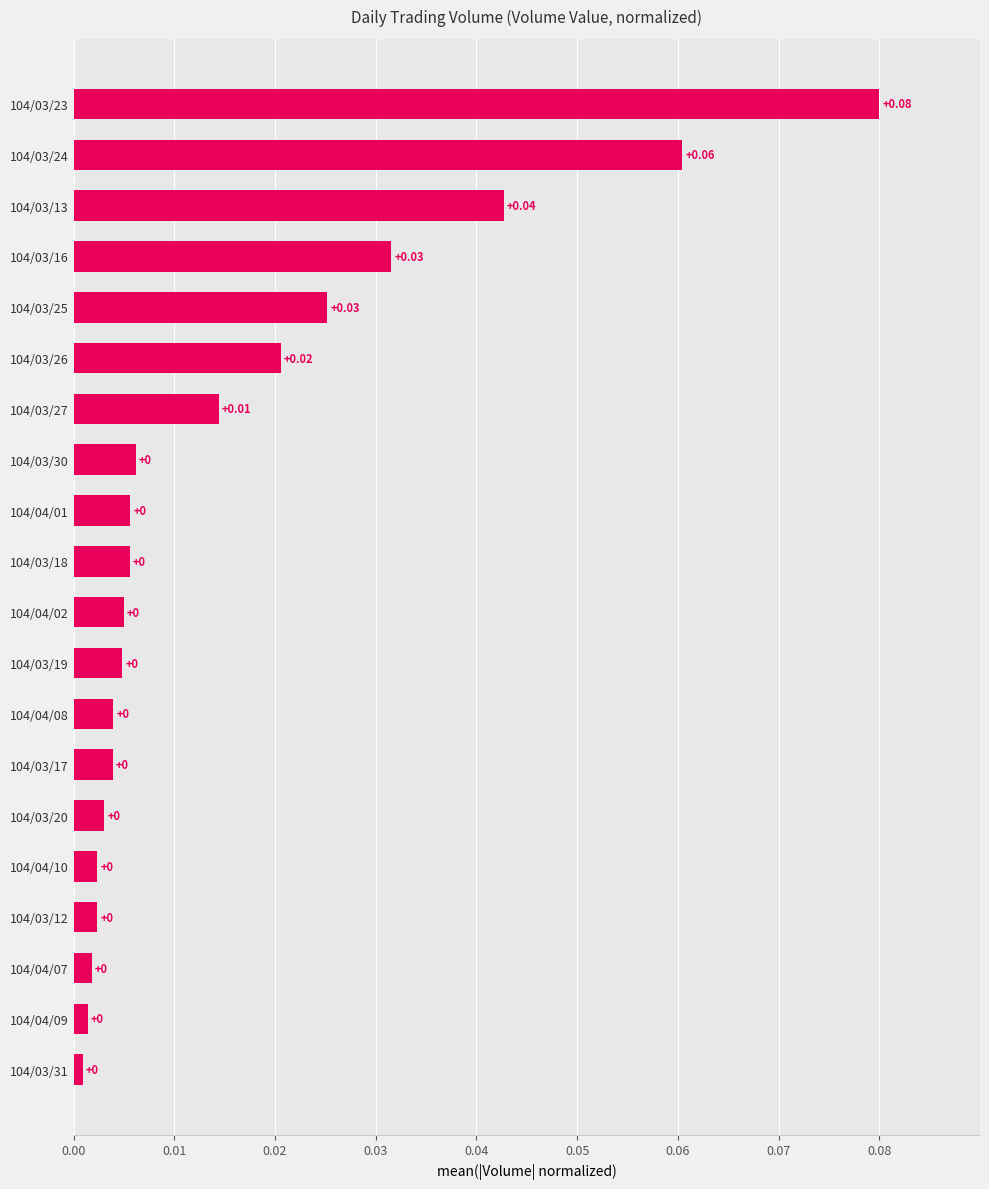

Between 104/03/30 and 104/03/12, which is larger?

104/03/30